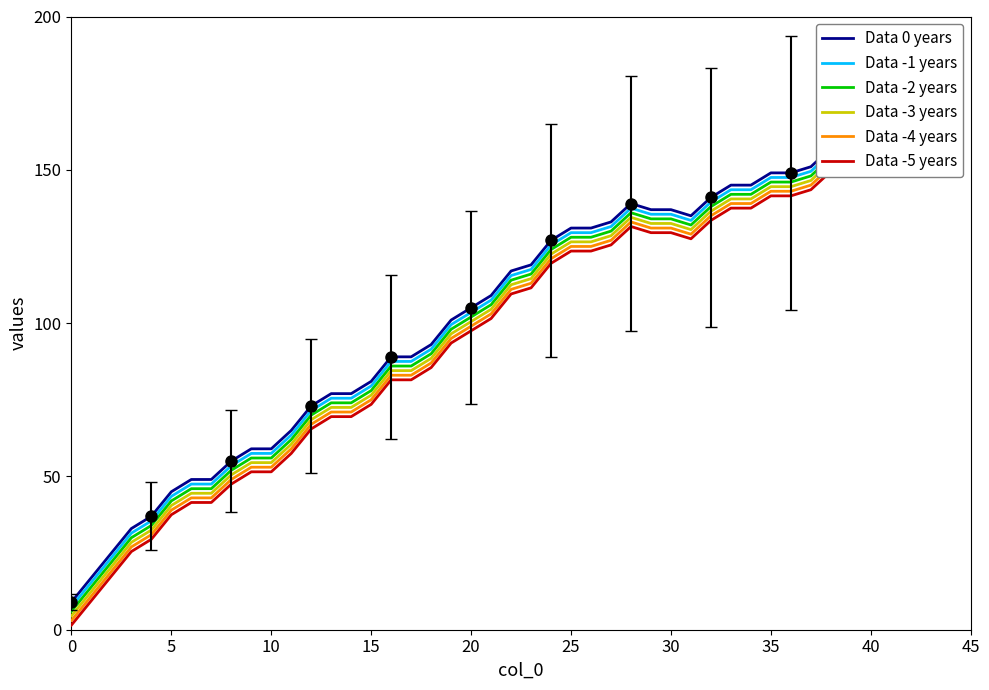

Reading right to left, list all the values displayed in this chart.

Data 0 years: 161.0	157.0	151.0	149.0	149.0	145.0	145.0	141.0	135.0	137.0	137.0	139.0	133.0	131.0	131.0	127.0	119.0	117.0	109.0	105.0	101.0	93.0	89.0	89.0	81.0	77.0	77.0	73.0	65.0	59.0	59.0	55.0	49.0	49.0	45.0	37.0	33.0	25.0	17.0	9.0
Data -1 years: 159.5	155.5	149.5	147.5	147.5	143.5	143.5	139.5	133.5	135.5	135.5	137.5	131.5	129.5	129.5	125.5	117.5	115.5	107.5	103.5	99.5	91.5	87.5	87.5	79.5	75.5	75.5	71.5	63.5	57.5	57.5	53.5	47.5	47.5	43.5	35.5	31.5	23.5	15.5	7.5
Data -2 years: 158.0	154.0	148.0	146.0	146.0	142.0	142.0	138.0	132.0	134.0	134.0	136.0	130.0	128.0	128.0	124.0	116.0	114.0	106.0	102.0	98.0	90.0	86.0	86.0	78.0	74.0	74.0	70.0	62.0	56.0	56.0	52.0	46.0	46.0	42.0	34.0	30.0	22.0	14.0	6.0
Data -3 years: 156.5	152.5	146.5	144.5	144.5	140.5	140.5	136.5	130.5	132.5	132.5	134.5	128.5	126.5	126.5	122.5	114.5	112.5	104.5	100.5	96.5	88.5	84.5	84.5	76.5	72.5	72.5	68.5	60.5	54.5	54.5	50.5	44.5	44.5	40.5	32.5	28.5	20.5	12.5	4.5
Data -4 years: 155.0	151.0	145.0	143.0	143.0	139.0	139.0	135.0	129.0	131.0	131.0	133.0	127.0	125.0	125.0	121.0	113.0	111.0	103.0	99.0	95.0	87.0	83.0	83.0	75.0	71.0	71.0	67.0	59.0	53.0	53.0	49.0	43.0	43.0	39.0	31.0	27.0	19.0	11.0	3.0
Data -5 years: 153.5	149.5	143.5	141.5	141.5	137.5	137.5	133.5	127.5	129.5	129.5	131.5	125.5	123.5	123.5	119.5	111.5	109.5	101.5	97.5	93.5	85.5	81.5	81.5	73.5	69.5	69.5	65.5	57.5	51.5	51.5	47.5	41.5	41.5	37.5	29.5	25.5	17.5	9.5	1.5